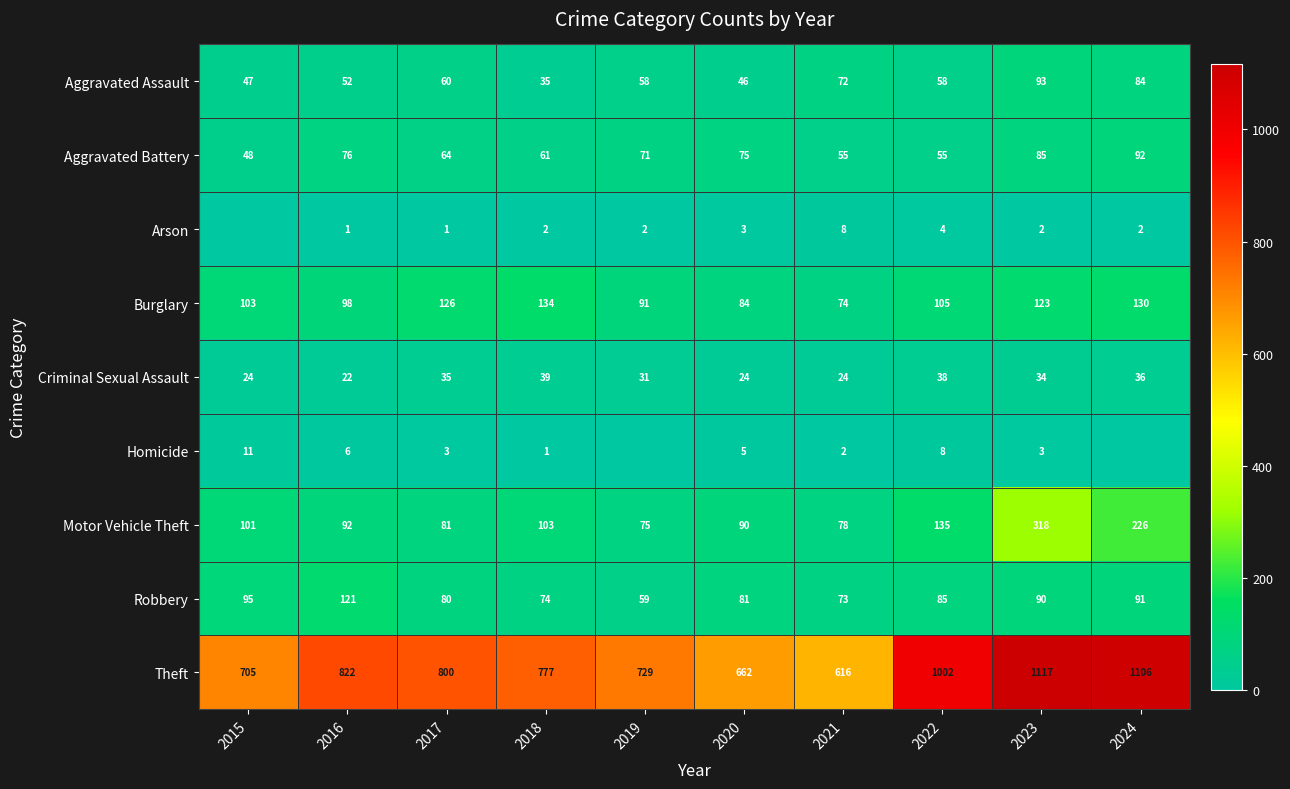

Rank the series at 2016 from highest to lowest value.

Theft, Robbery, Burglary, Motor Vehicle Theft, Aggravated Battery, Aggravated Assault, Criminal Sexual Assault, Homicide, Arson